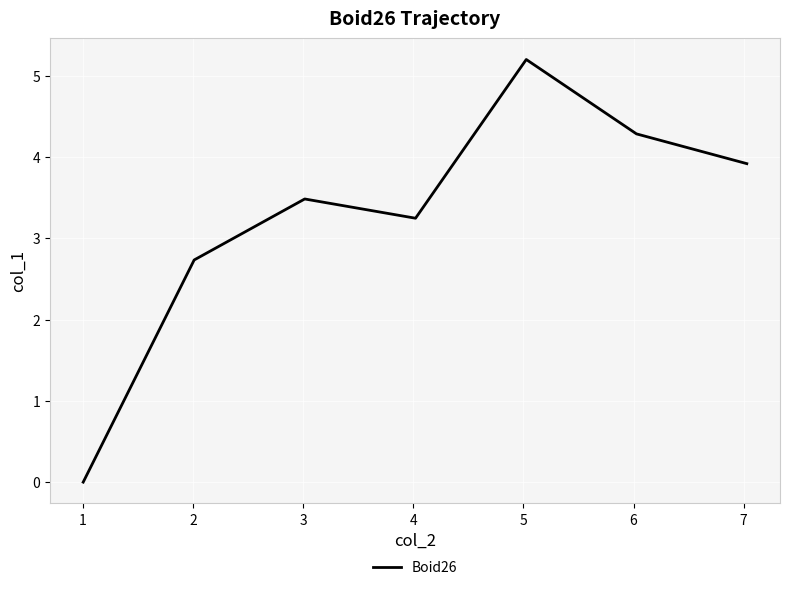

How many lines are shown in the chart?

1